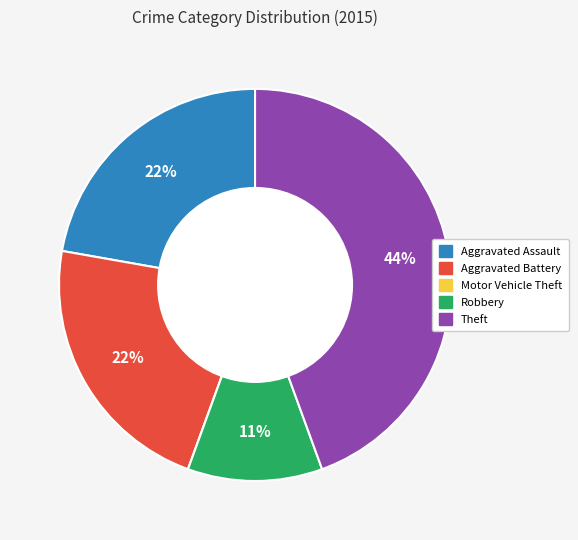

Is it true that Robbery is 24% of the pie?

False